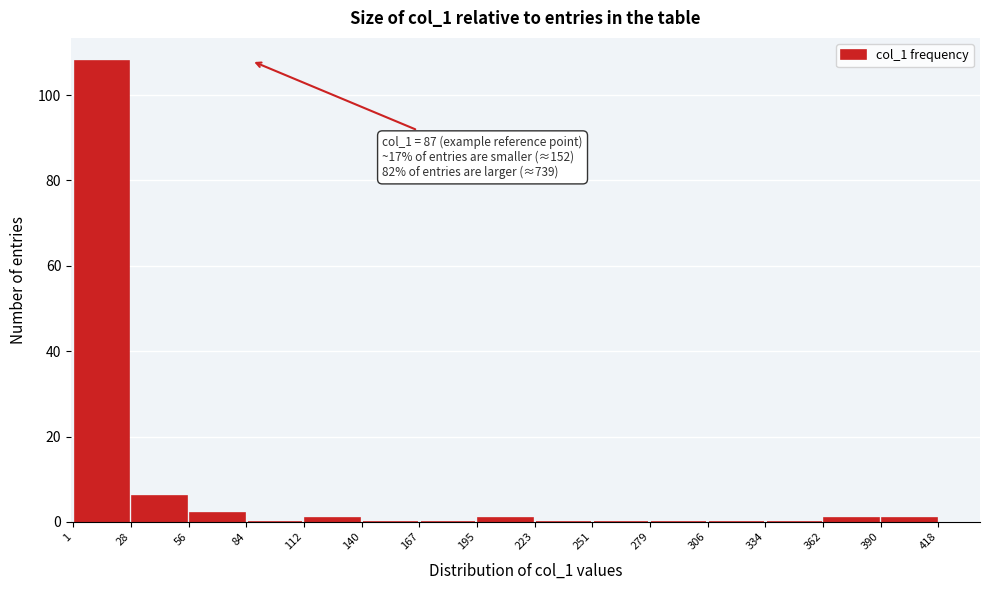

Which range on the x-axis has the tallest bar?

1 to 28